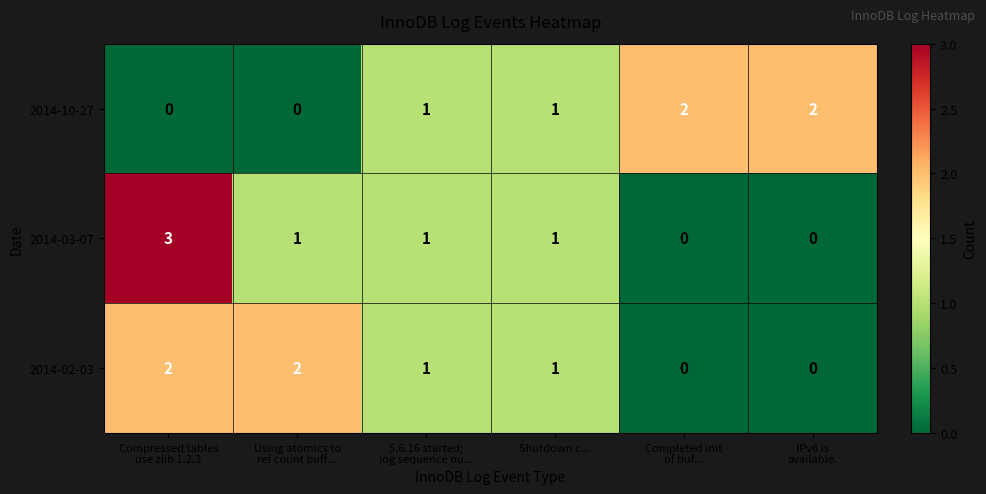

What is the maximum value shown in the chart?

3